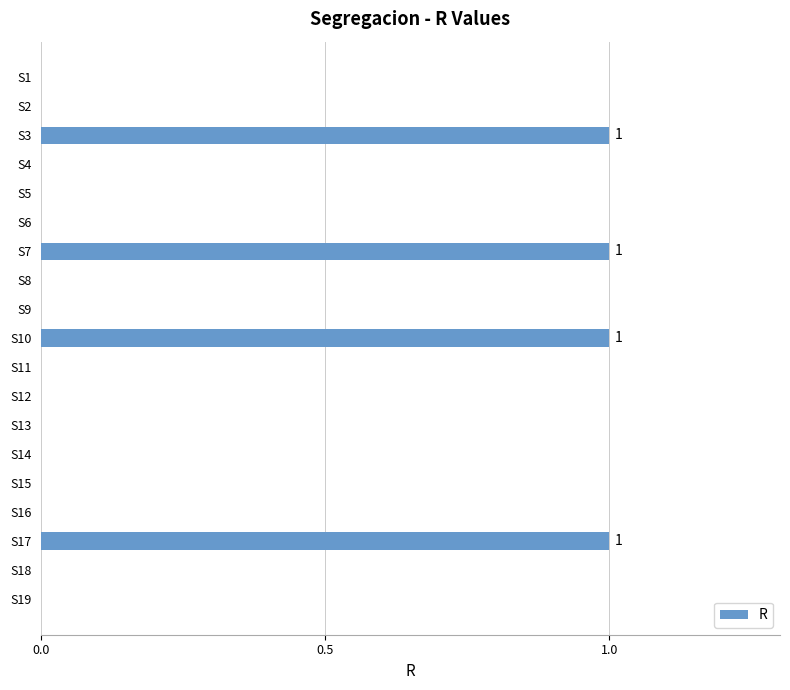

Count the number of data series in this chart.

1